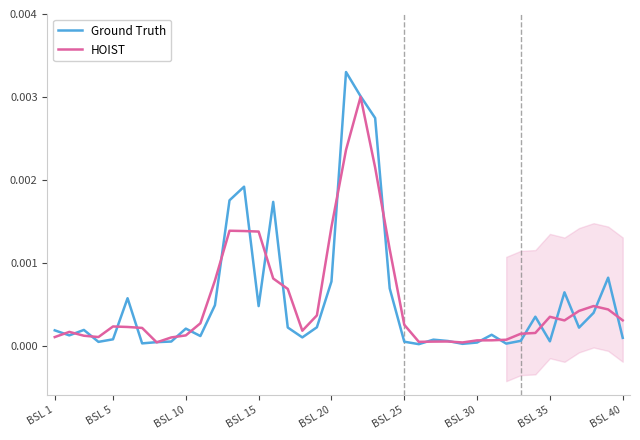

Which series has the largest range (max minus min)?

Ground Truth